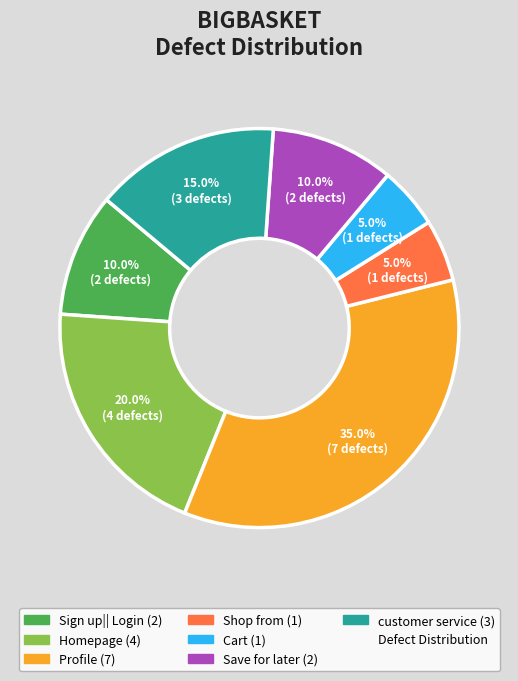

Is there any slice that represents more than half of the pie?

No